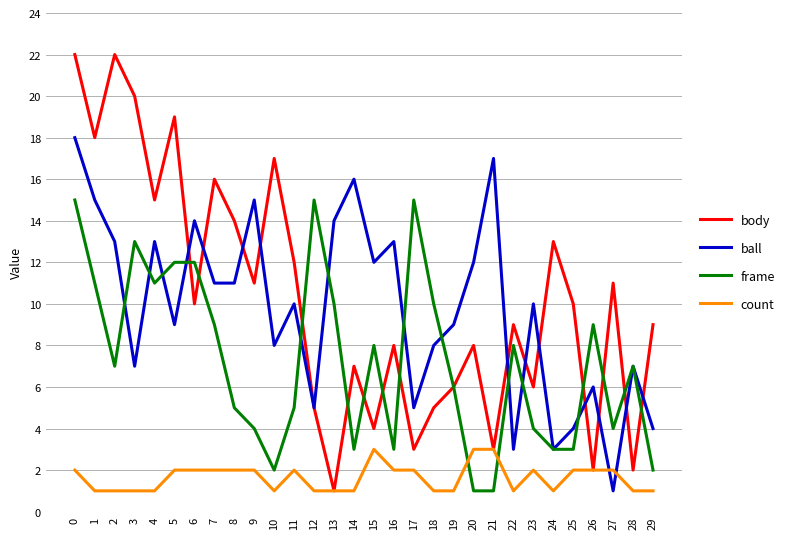

Rank the series at 25 from lowest to highest value.

count, frame, ball, body